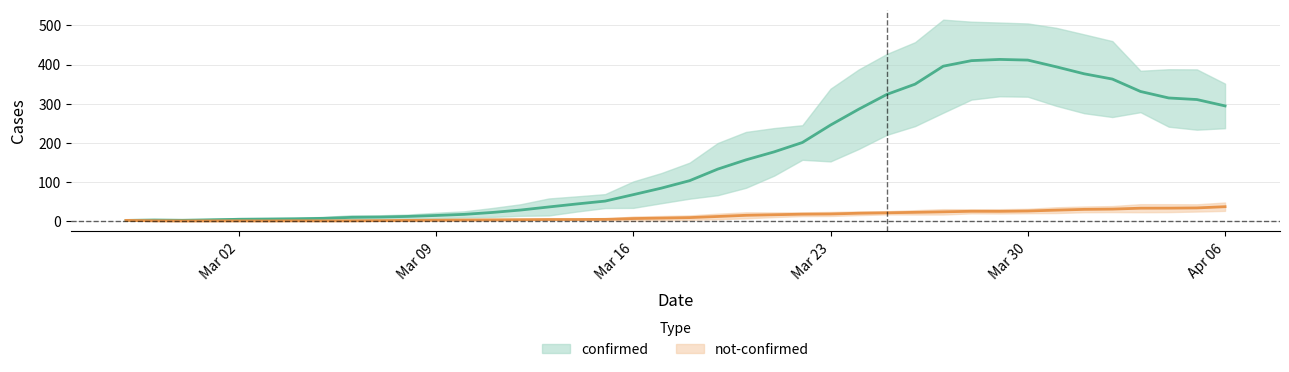

Is the value of confirmed at 2020-03-25 greater than the value of not-confirmed at 2020-03-25?

Yes